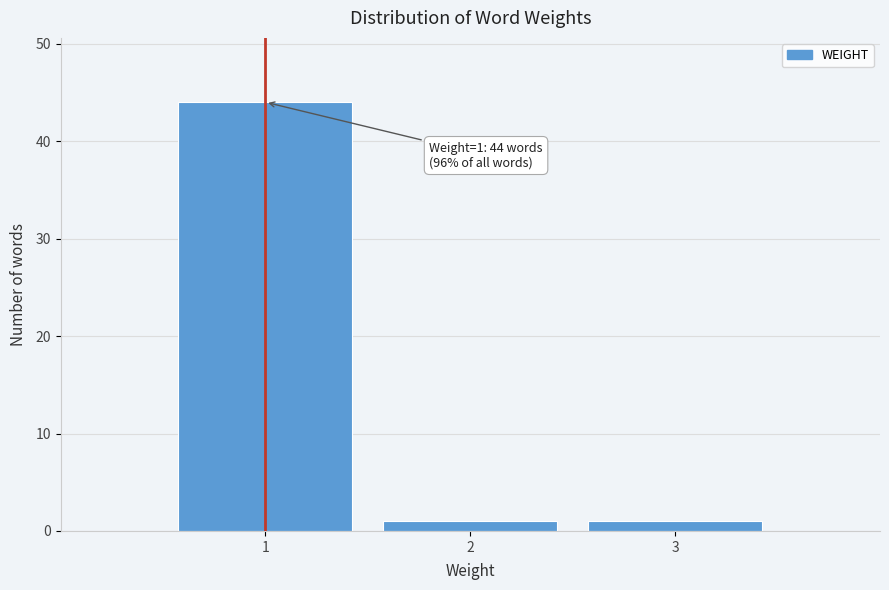

Which range on the x-axis has the tallest bar?

0.5 to 1.5